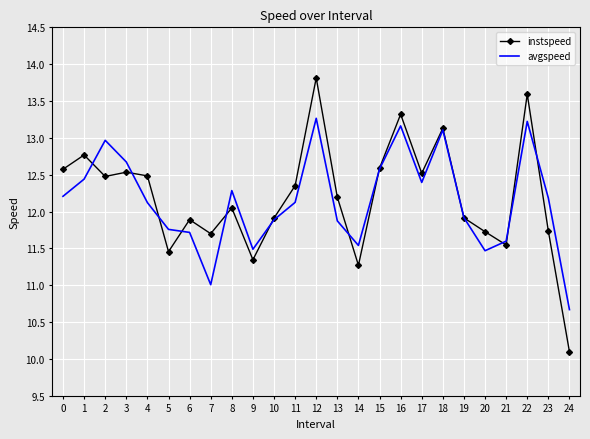

Which series ends up on top after the final intersection of avgspeed and instspeed?

avgspeed